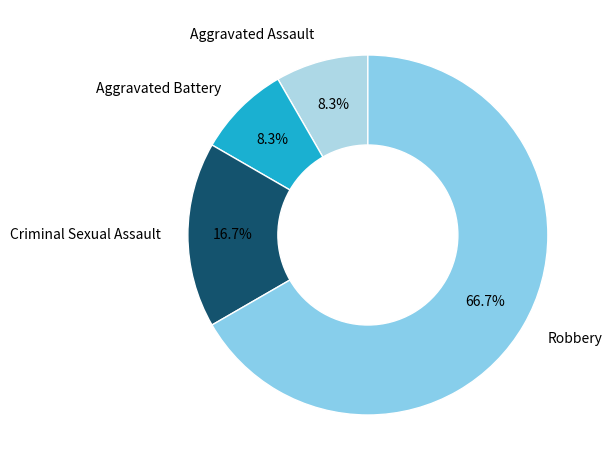

What is the largest slice in the pie chart?

Robbery